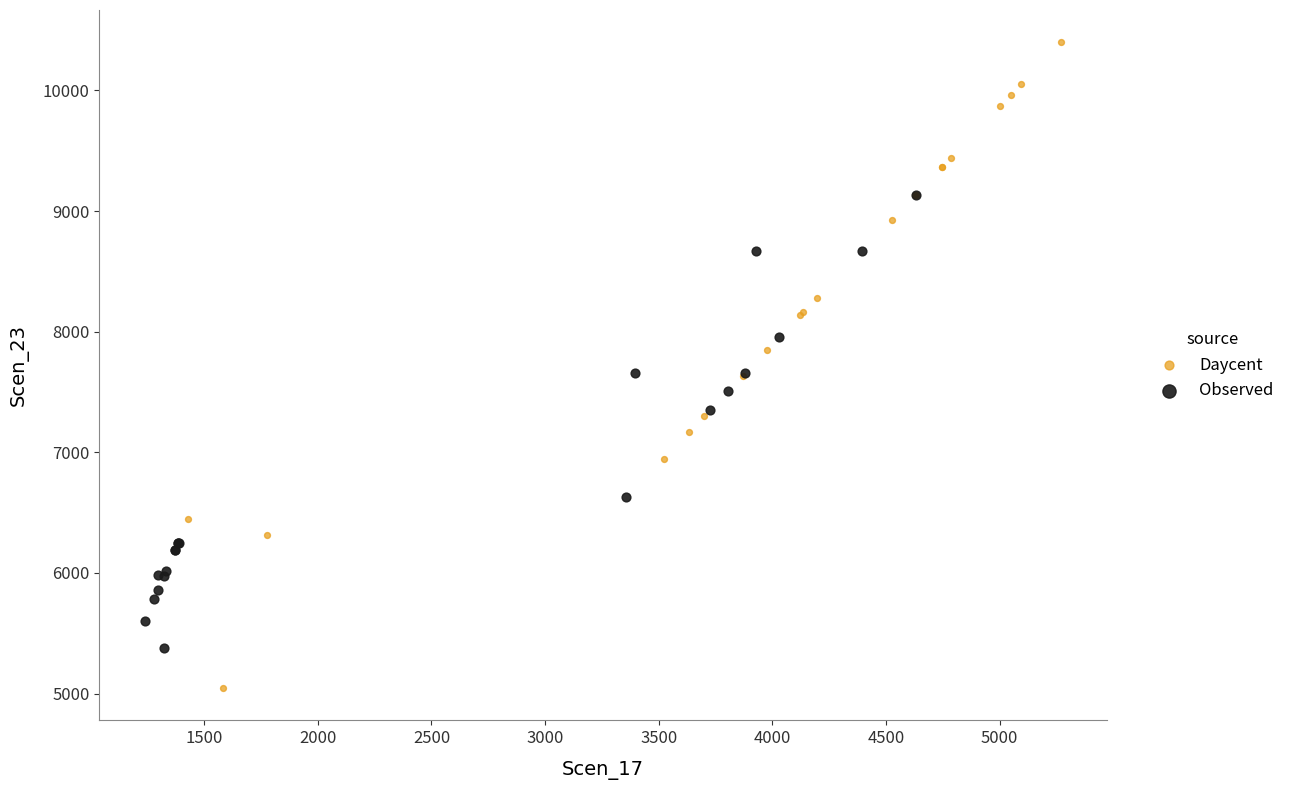

What are all the series names shown in the legend?

Daycent, Observed